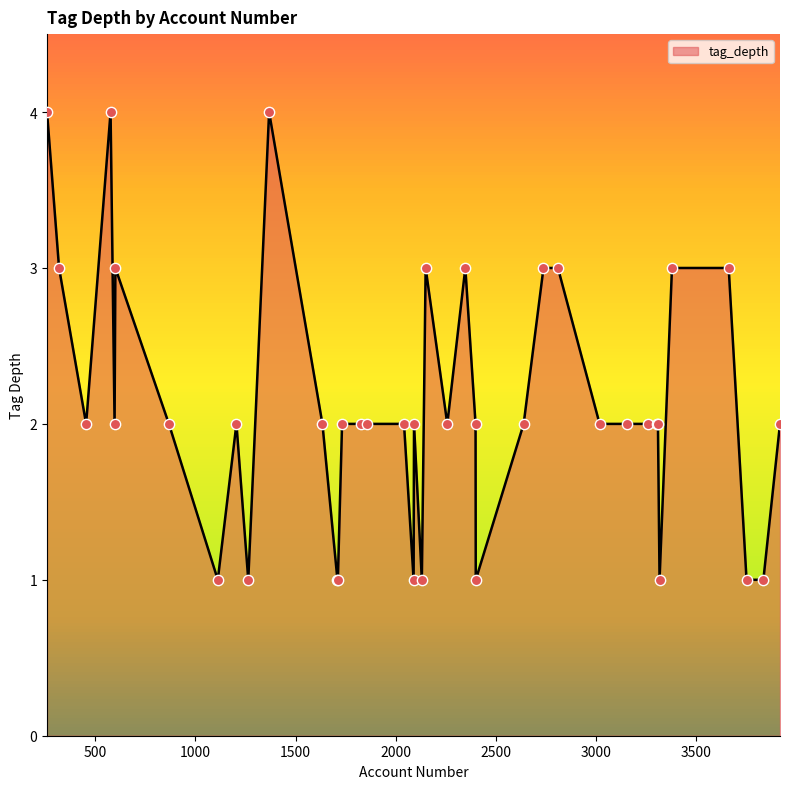

What is the greatest value displayed?

4